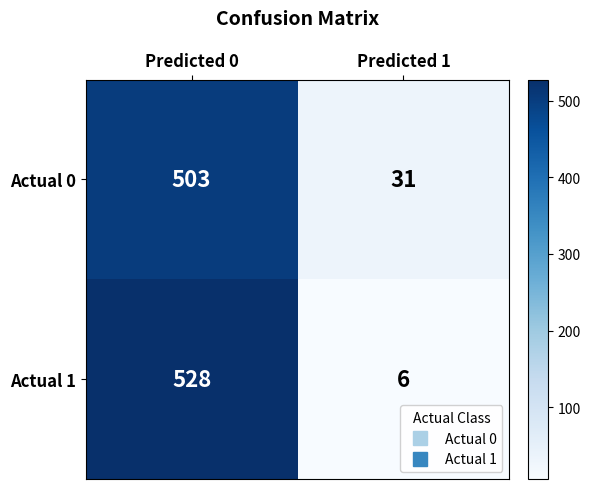

Which label corresponds to the smallest value in the chart?

Predicted 1